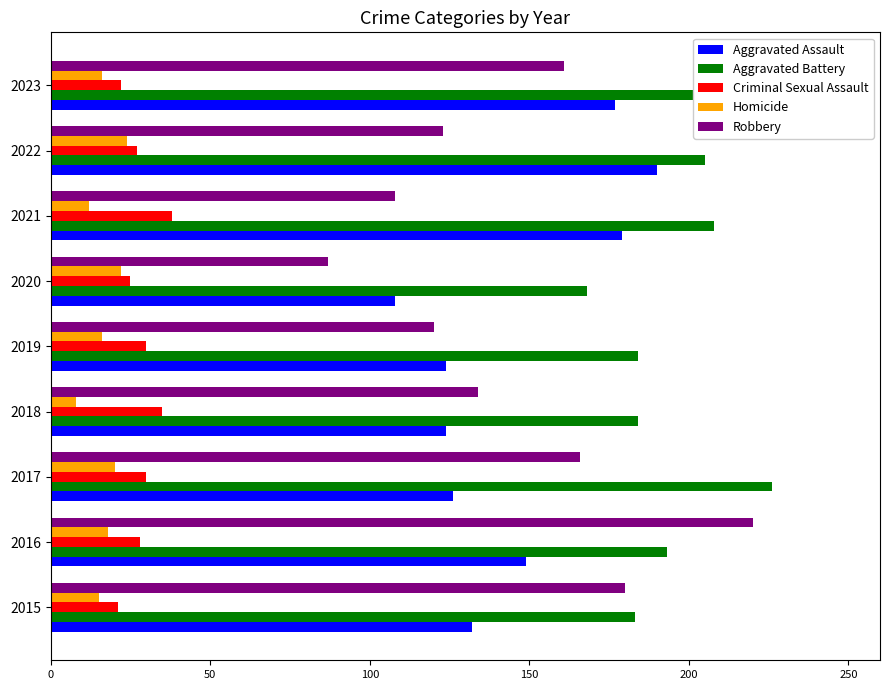

At which category does the chart reach its minimum across all series?

2018